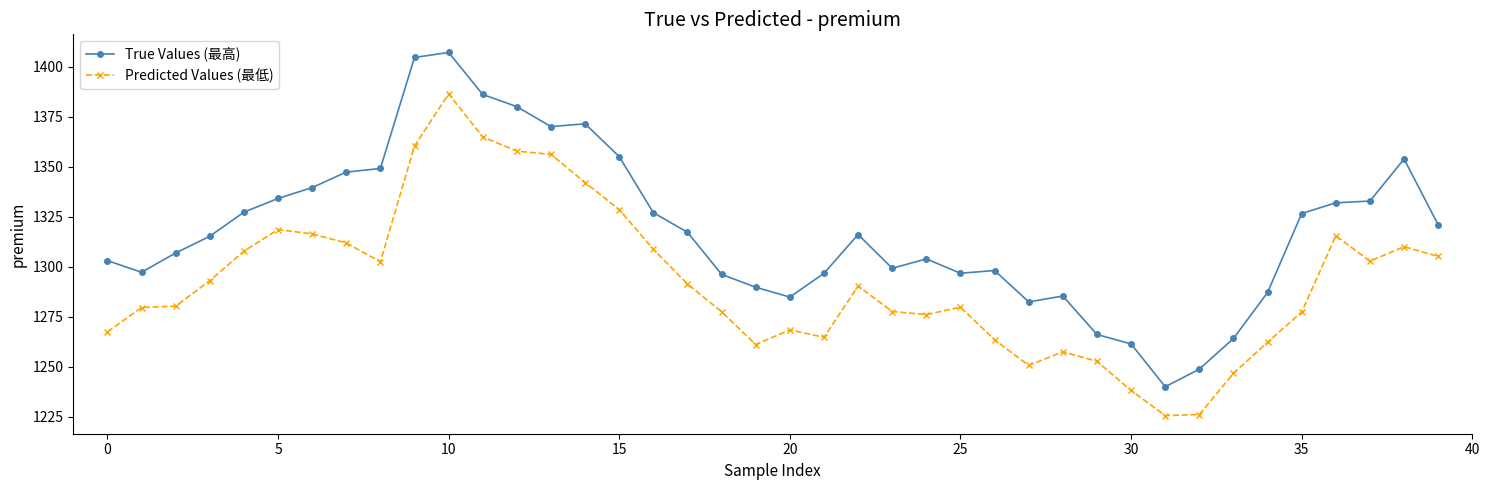

True or false: True Values (最高) and Predicted Values (最低) intersect in this chart.

False